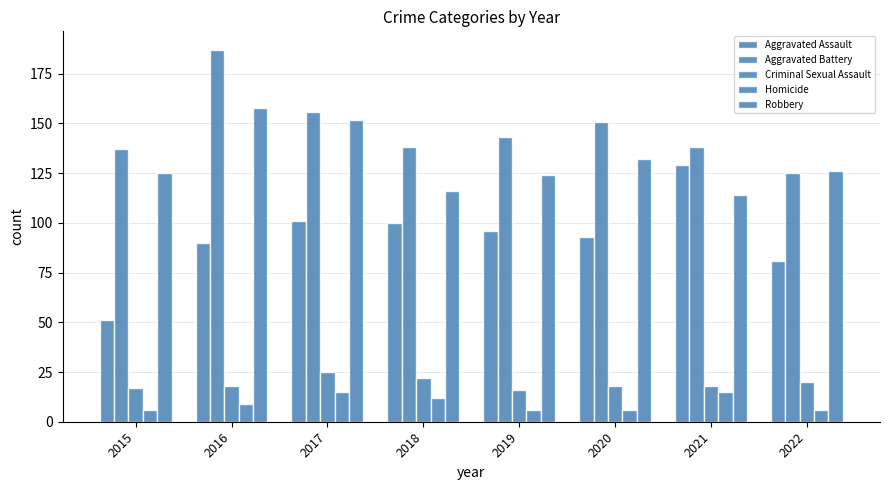

Which category has the highest value in the Aggravated Battery series?

2016